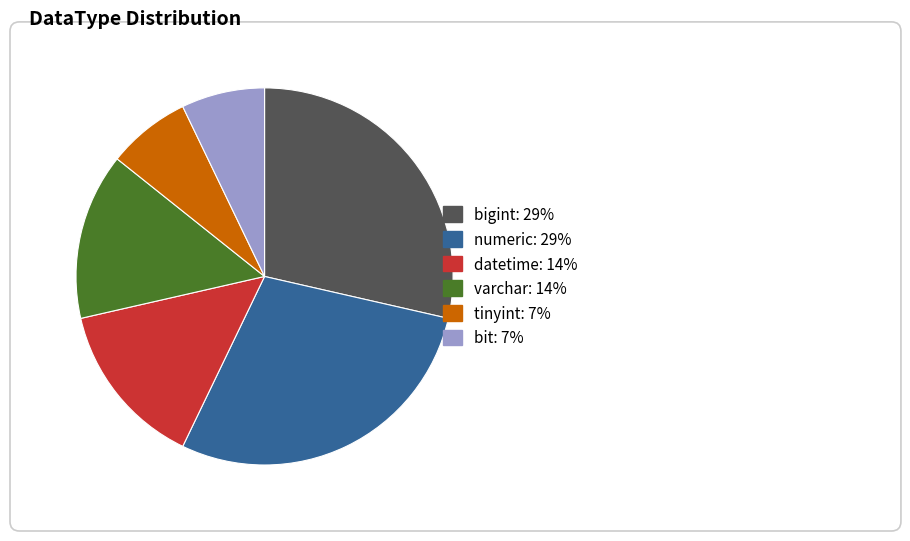

Does any single category account for the majority?

No